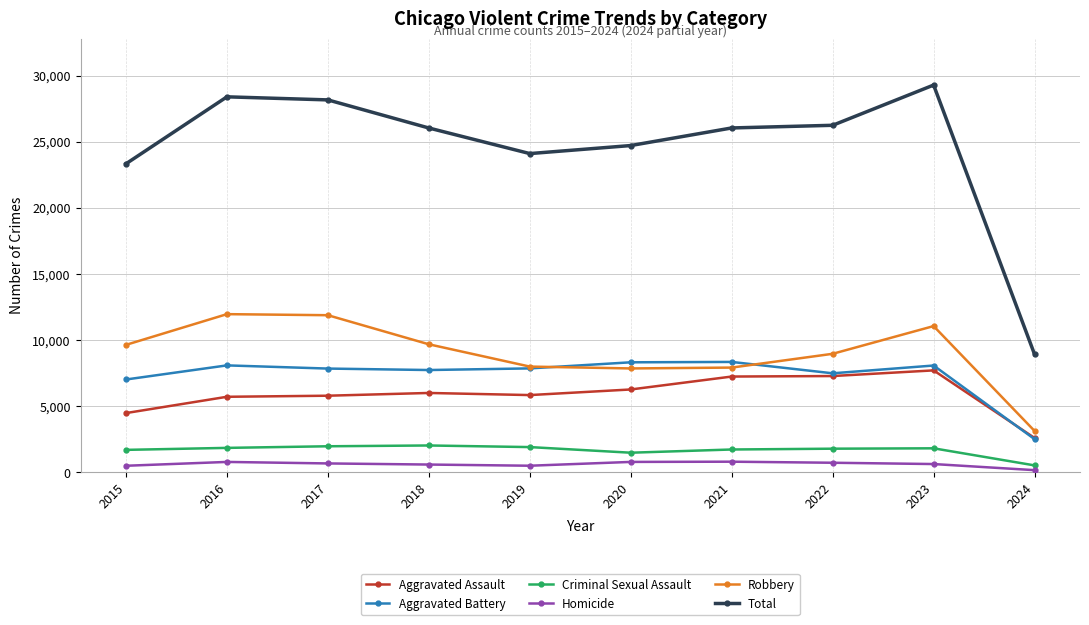

At how many categories does at least one series exceed 6311?

10